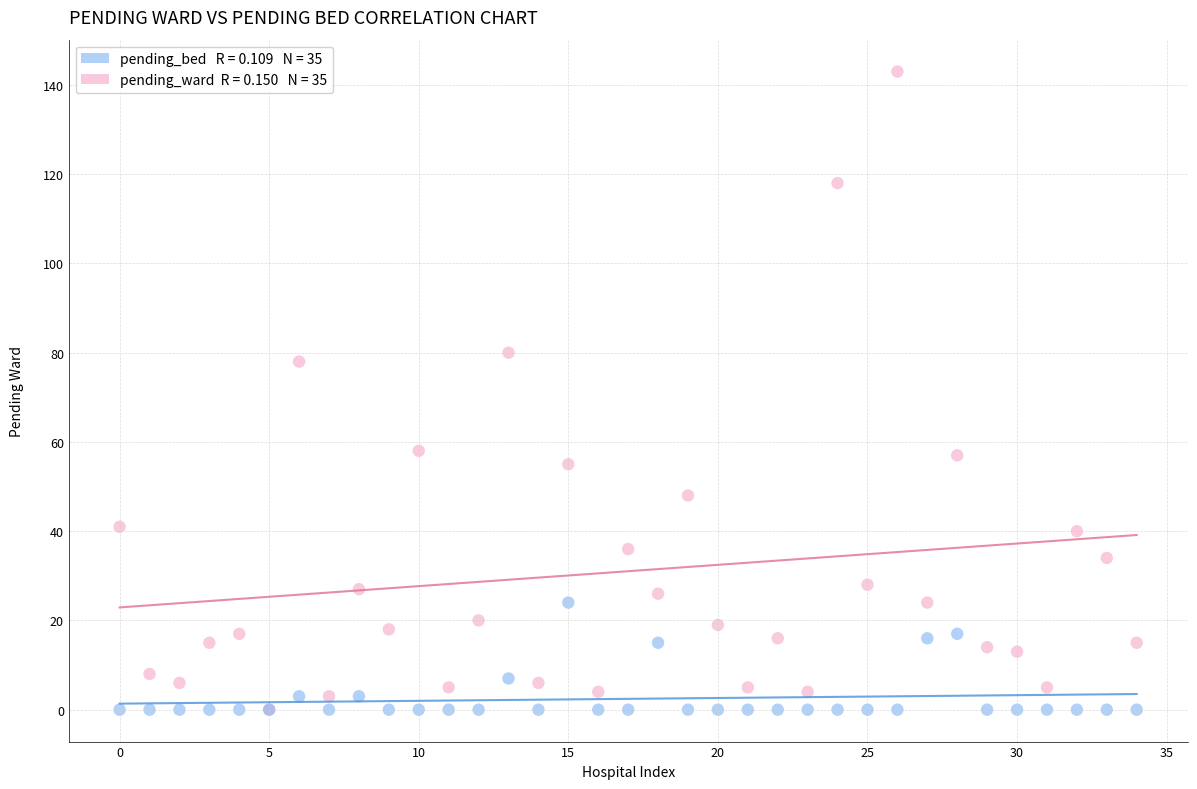

Across all series, what Y value is closest to 71?

78